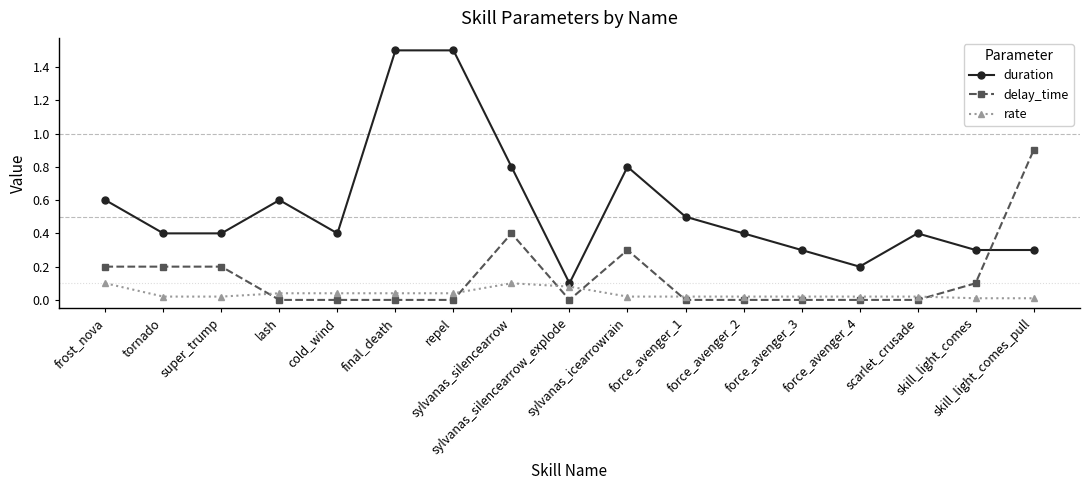

At sylvanas_silencearrow_explode, list the series in order from largest to smallest.

duration, rate, delay_time